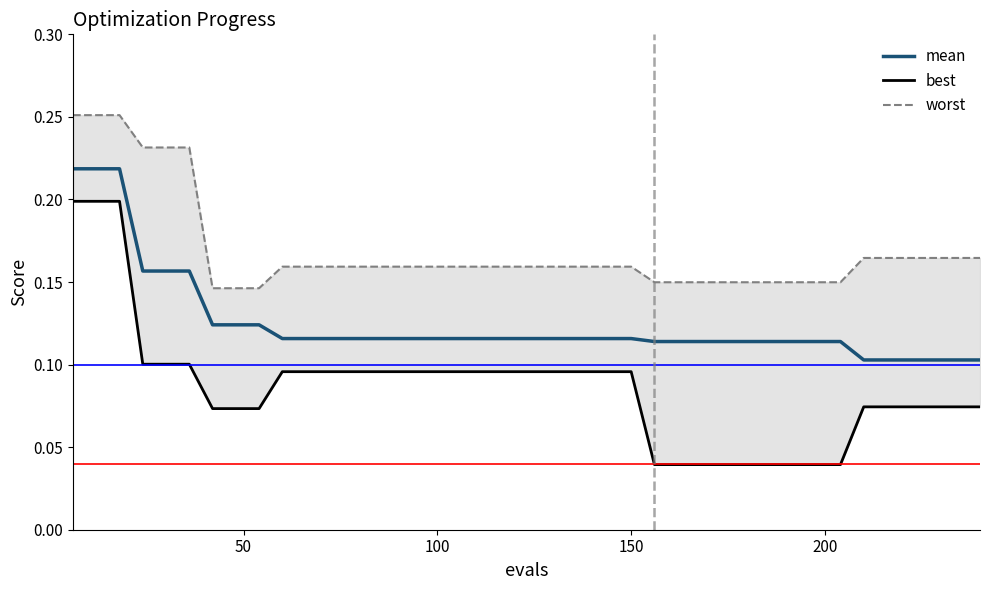

True or false: best and worst intersect in this chart.

False